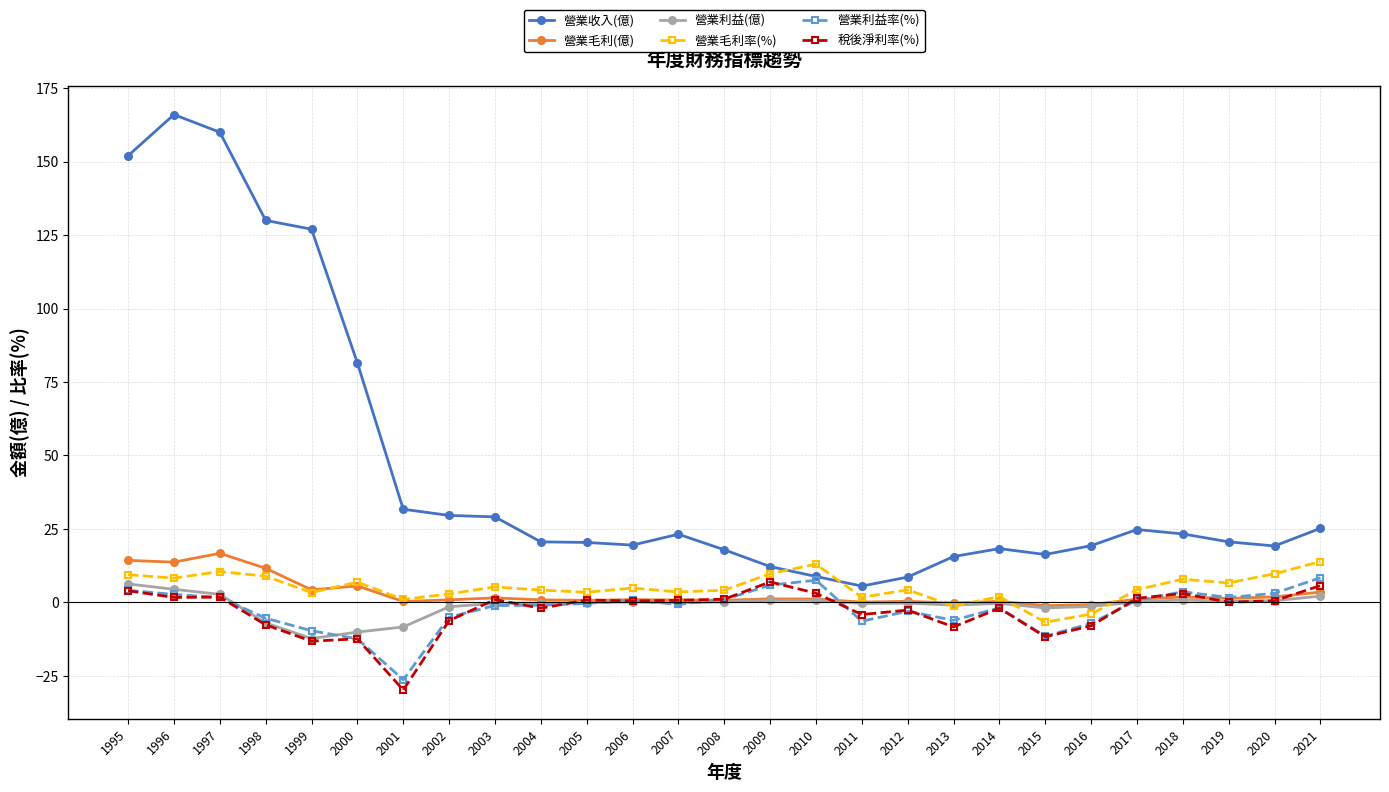

How many distinct data groups are displayed?

6